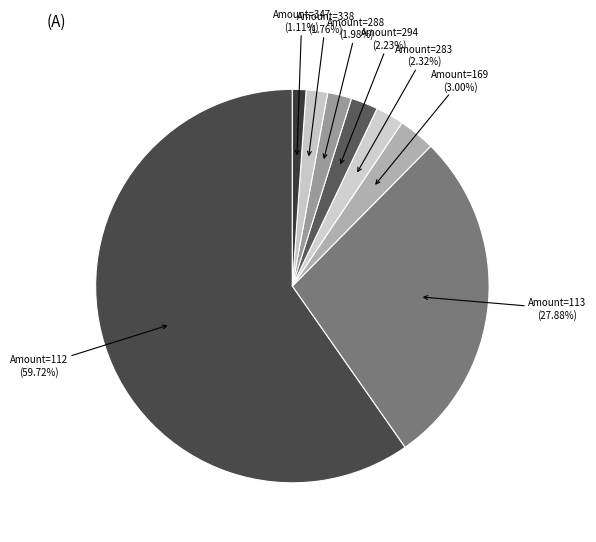

How many segments does this pie chart have?

8